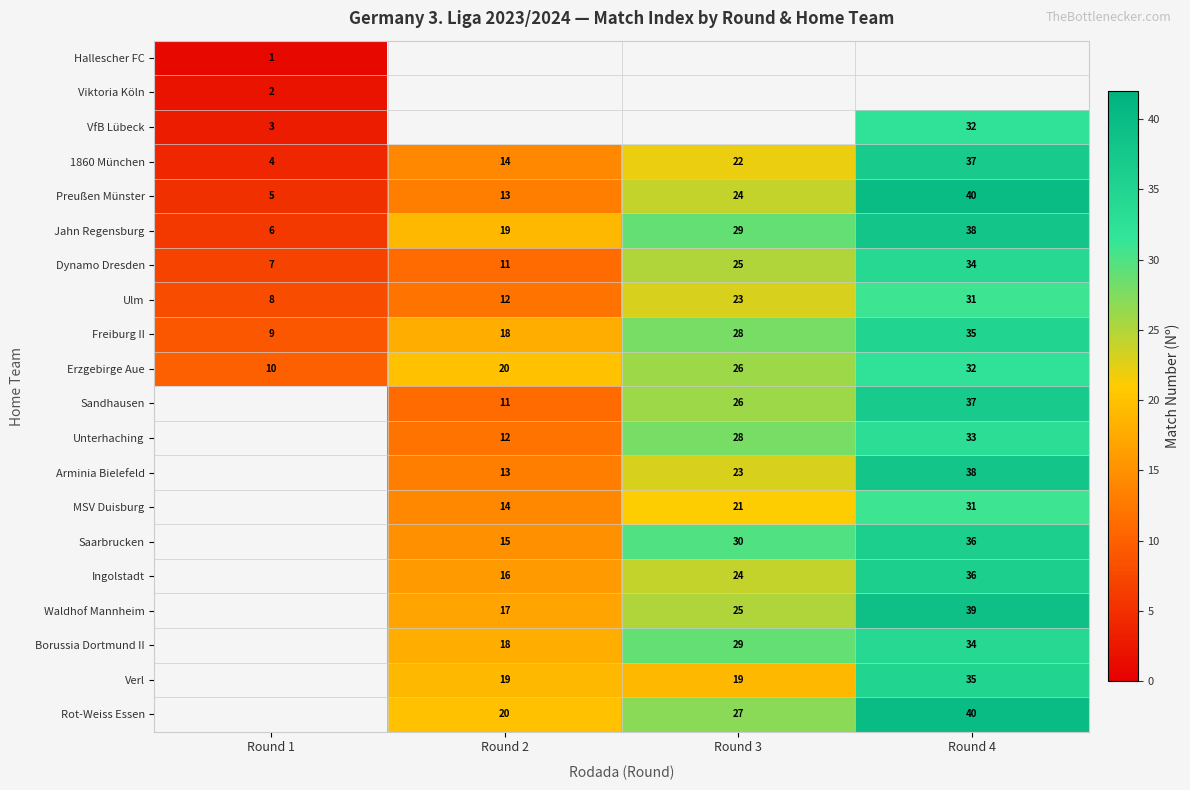

How many data points does each series have?

4